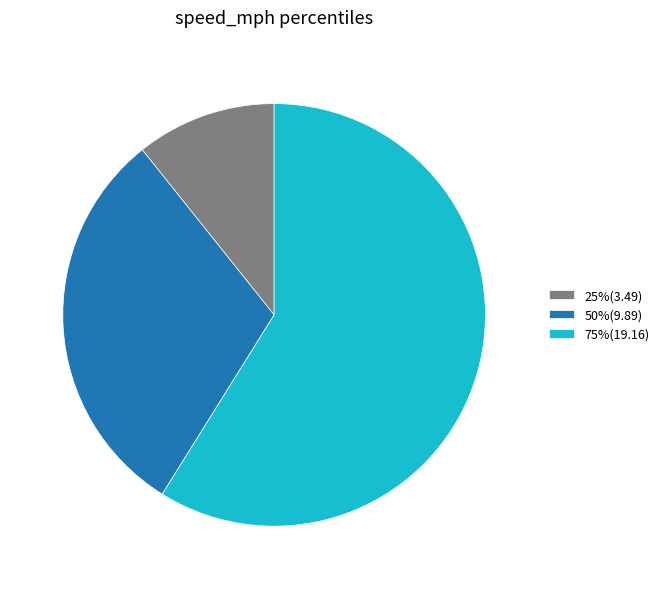

How many segments does this pie chart have?

3